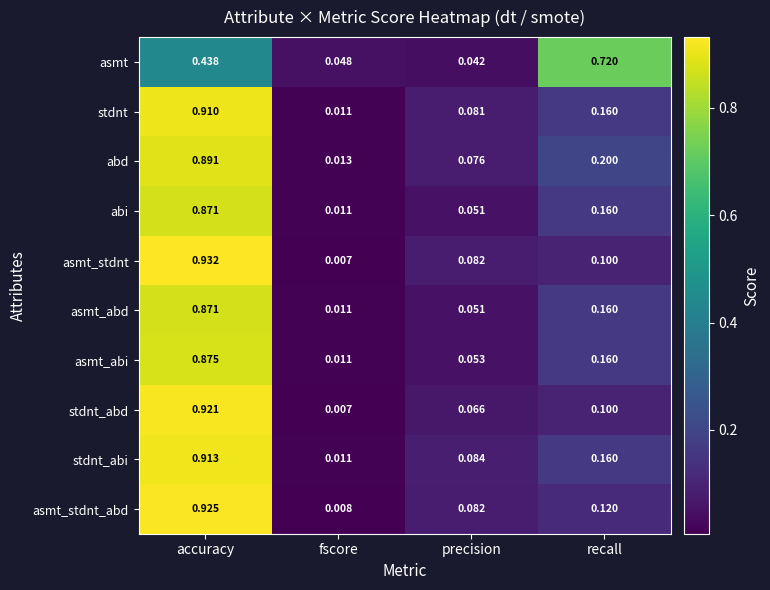

Which category has the lowest value across all series?

fscore